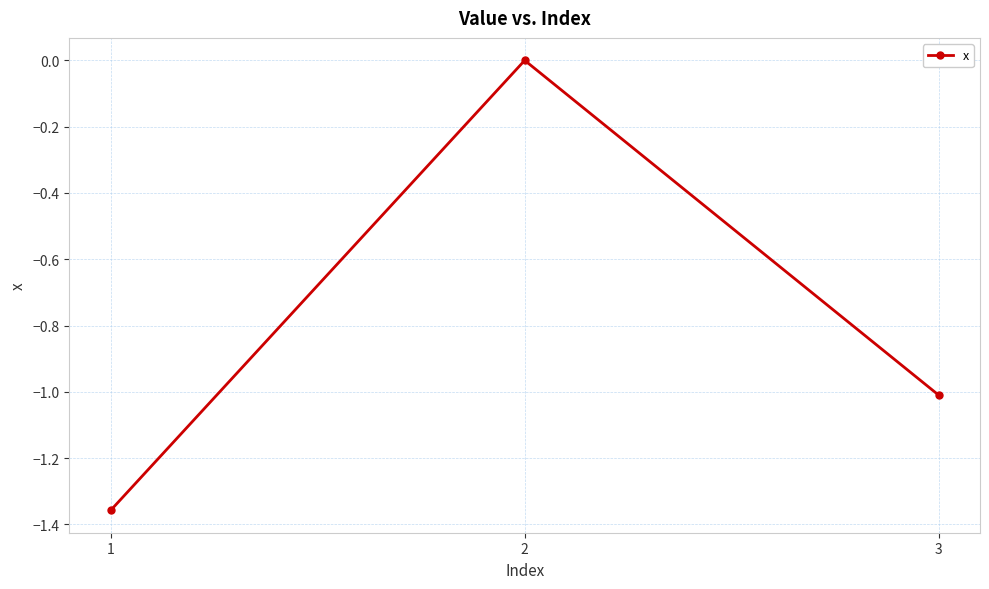

What is the value of the 3rd point from the left?

-1.0